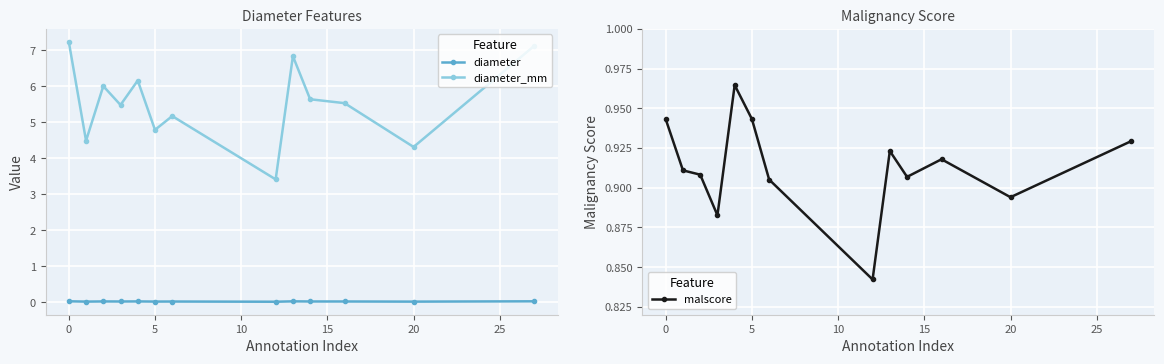

True or false: diameter_mm and diameter intersect in this chart.

False